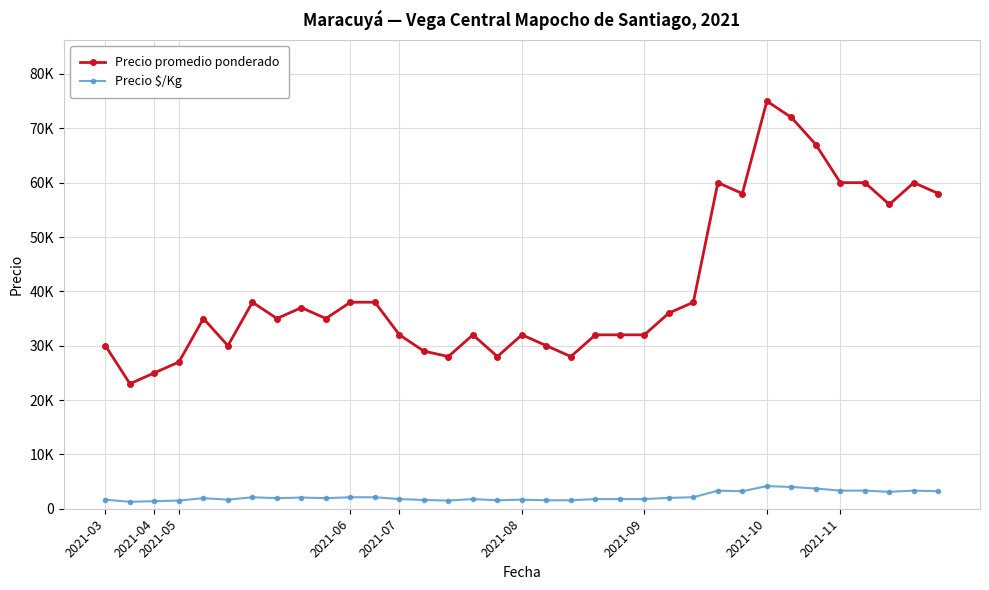

Where is Precio $/Kg nearest to the value 2722?

32